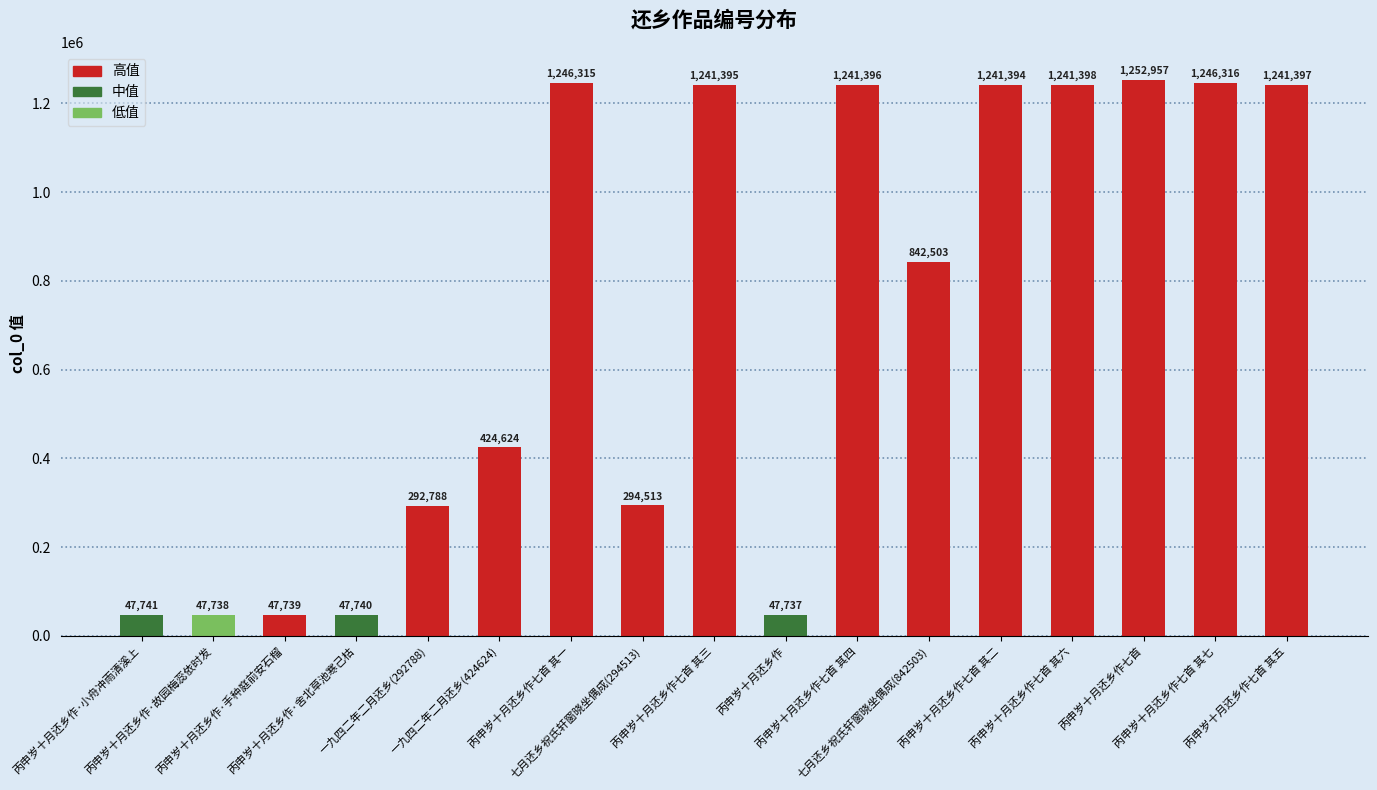

Rank the categories by value from lowest to highest.

丙申岁十月还乡作, 丙申岁十月还乡作·故园梅蕊依时发, 丙申岁十月还乡作·手种庭前安石榴, 丙申岁十月还乡作·舍北草池寒己枯, 丙申岁十月还乡作·小舟冲雨清溪上, 一九四二年二月还乡(292788), 七月还乡祝氏轩窗晓坐偶成(294513), 一九四二年二月还乡(424624), 七月还乡祝氏轩窗晓坐偶成(842503), 丙申岁十月还乡作七首 其二, 丙申岁十月还乡作七首 其三, 丙申岁十月还乡作七首 其四, 丙申岁十月还乡作七首 其五, 丙申岁十月还乡作七首 其六, 丙申岁十月还乡作七首 其一, 丙申岁十月还乡作七首 其七, 丙申岁十月还乡作七首